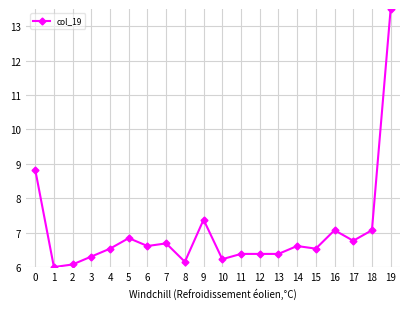

Reading left to right, what are all the values shown in this chart?

0=8.8	1=6.0	2=6.1	3=6.3	4=6.5	5=6.8	6=6.6	7=6.7	8=6.2	9=7.4	10=6.2	11=6.4	12=6.4	13=6.4	14=6.6	15=6.5	16=7.1	17=6.8	18=7.1	19=13.5